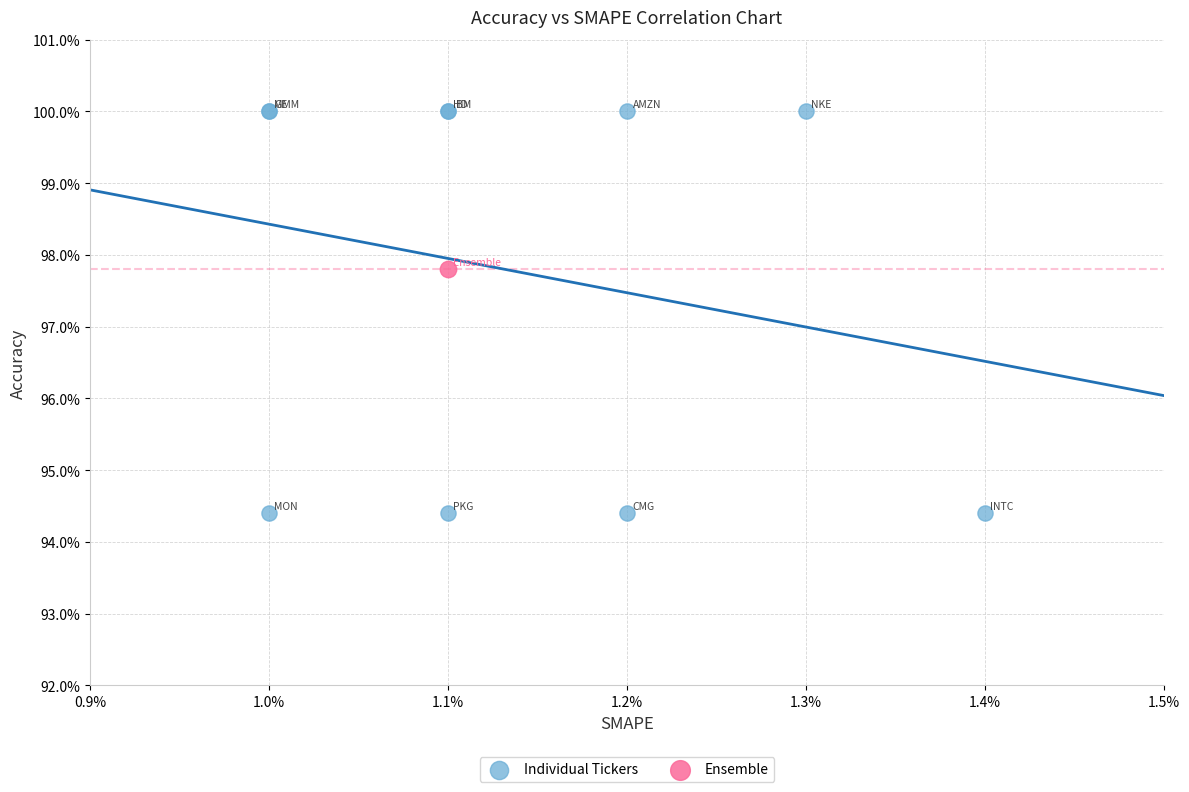

What are all the series names shown in the legend?

Individual Tickers, Ensemble